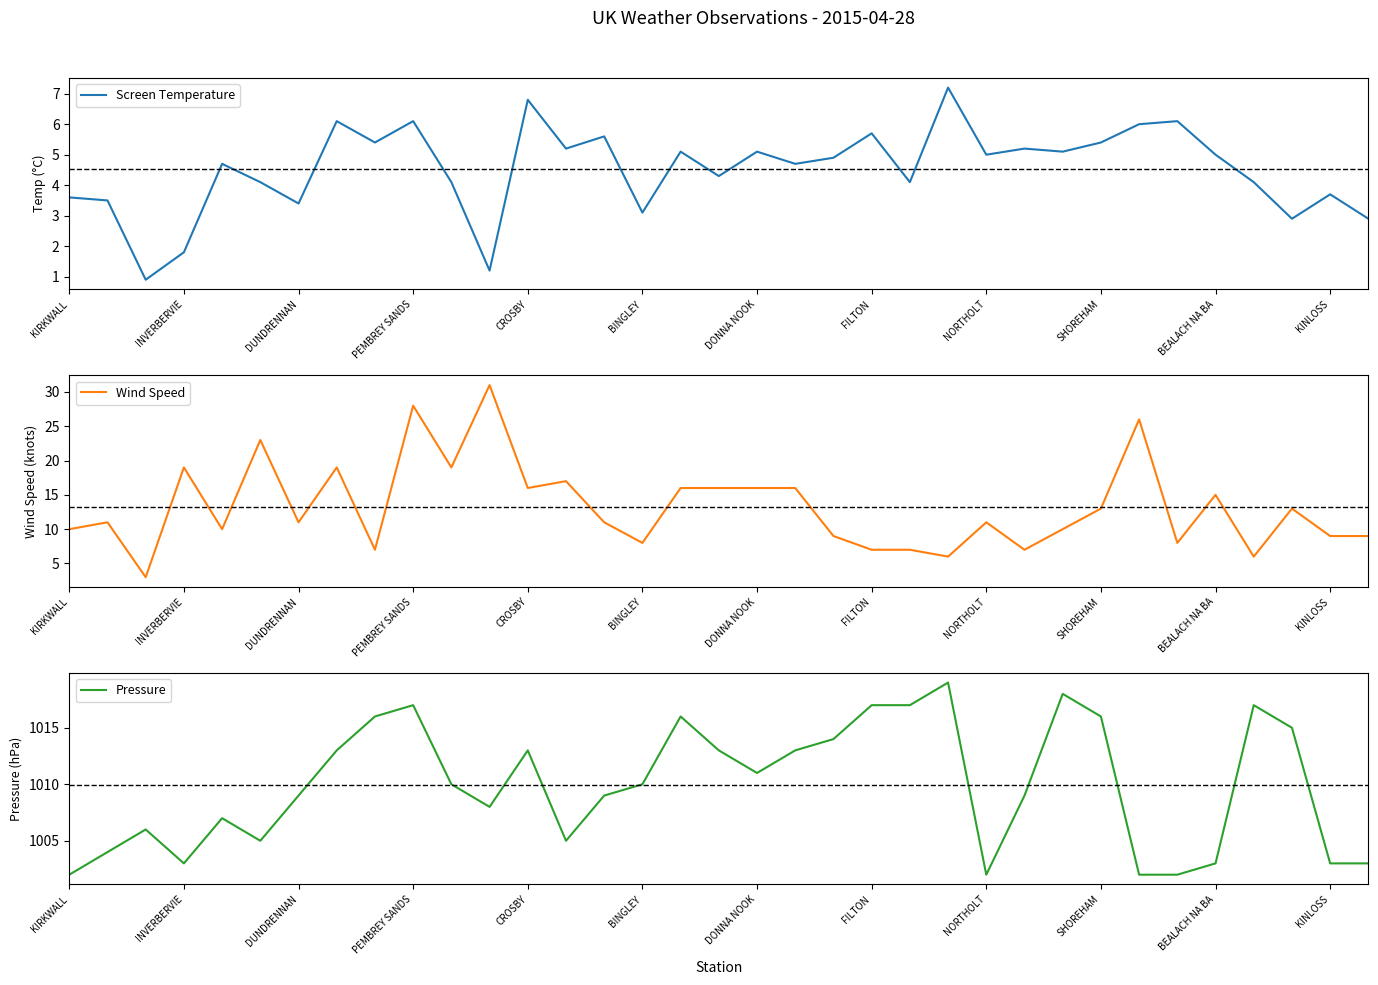

The Screen Temperature series shows 6.6 at DONNA NOOK. True or false?

False